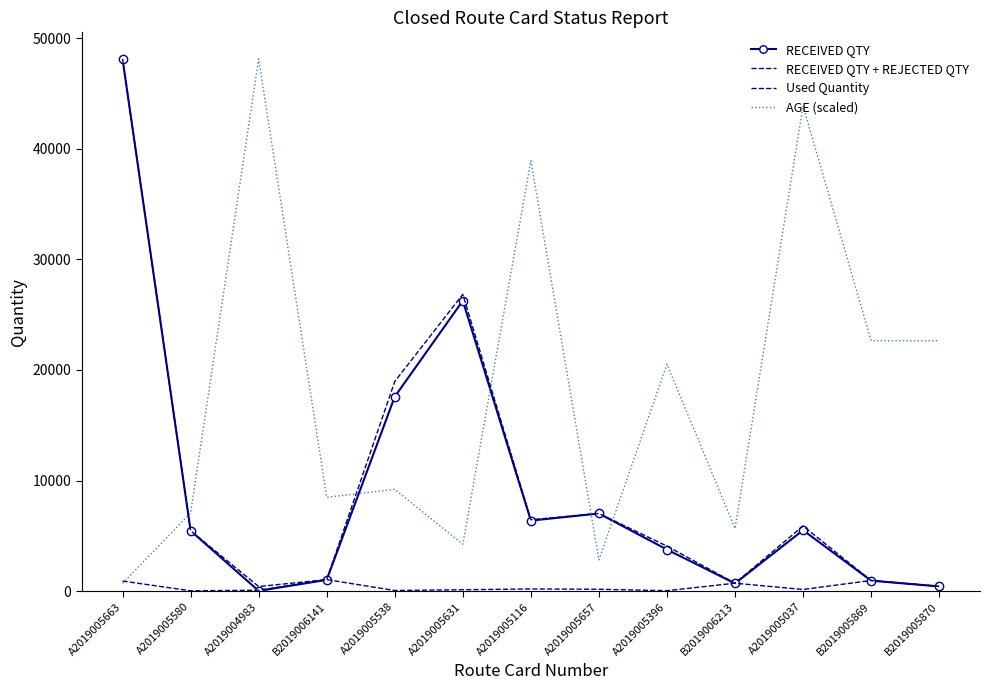

Reading left to right, what are all the values shown in this chart?

RECEIVED QTY: A2019005663=48124.0	A2019005580=5465.0	A2019004983=26.0	B2019006141=1021.0	A2019005538=17586.0	A2019005631=26259.0	A2019005116=6380.0	A2019005657=7023.0	A2019005396=3761.0	B2019006213=700.0	A2019005037=5512.0	B2019005869=948.0	B2019005870=431.0
RECEIVED QTY + REJECTED QTY: A2019005663=48124.0	A2019005580=5465.0	A2019004983=418.0	B2019006141=1044.0	A2019005538=18960.0	A2019005631=26840.0	A2019005116=6458.0	A2019005657=7023.0	A2019005396=4073.0	B2019006213=719.0	A2019005037=5891.0	B2019005869=966.0	B2019005870=431.0
Used Quantity: A2019005663=914.4	A2019005580=36.3	A2019004983=83.6	B2019006141=1044.0	A2019005538=60.7	A2019005631=129.4	A2019005116=199.9	A2019005657=172.6	A2019005396=44.8	B2019006213=719.0	A2019005037=152.6	B2019005869=966.0	B2019005870=431.0
AGE (scaled): A2019005663=707.7	A2019005580=7077.1	A2019004983=48124.0	B2019006141=8492.5	A2019005538=9200.2	A2019005631=4246.2	A2019005116=38923.8	A2019005657=2830.8	A2019005396=20523.5	B2019006213=5661.6	A2019005037=43877.8	B2019005869=22646.6	B2019005870=22646.6